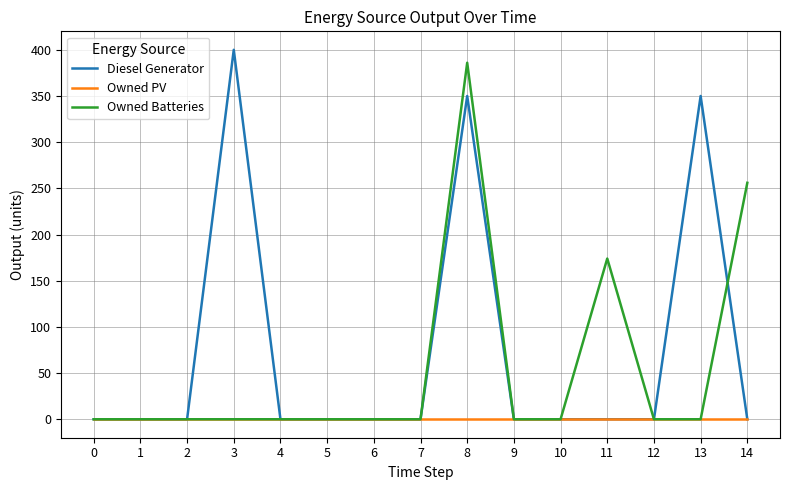

How many lines are shown in the chart?

3